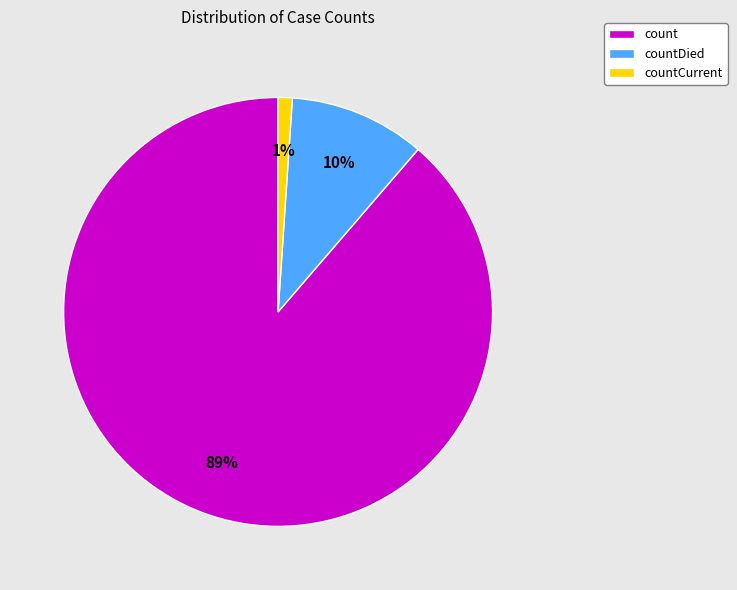

Is there any slice that represents more than half of the pie?

Yes